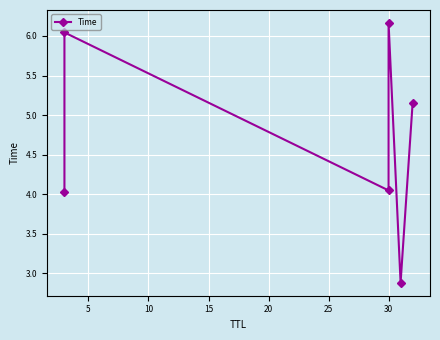

What is the difference between the maximum and minimum values?

3.3